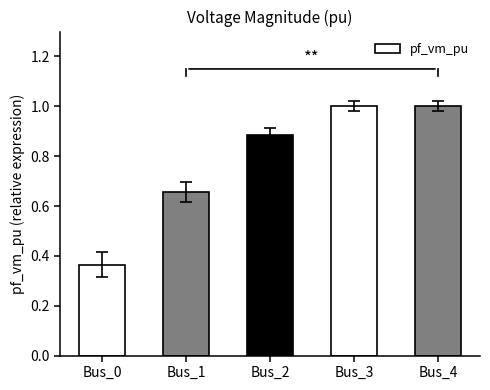

At which category does the chart reach its minimum across all series?

Bus_0